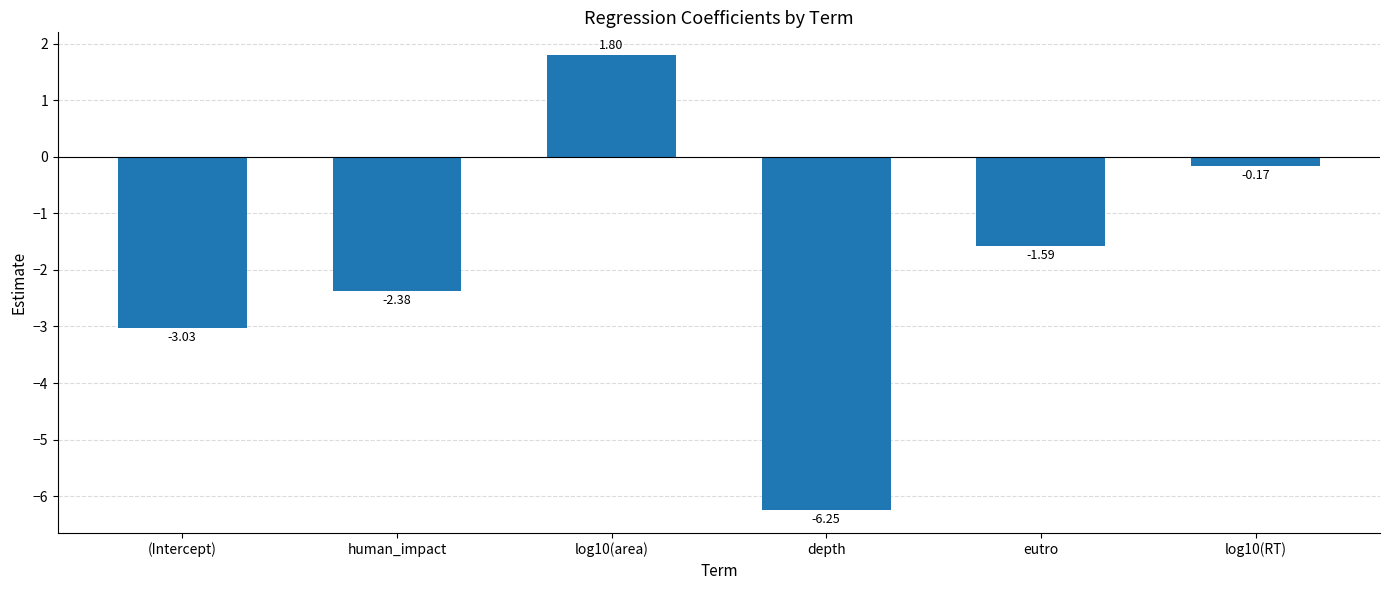

What is the label of the 6th bar from the right?

(Intercept)